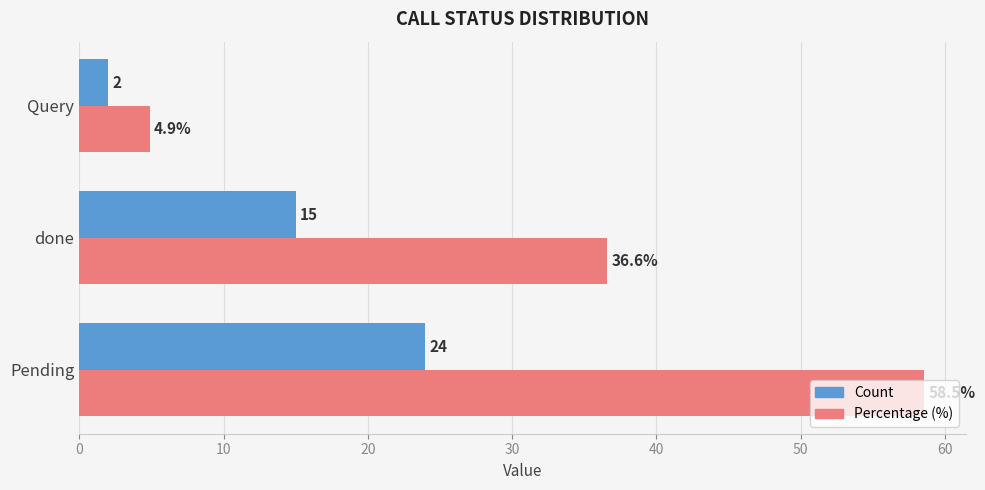

Which series has the largest total across all categories?

Percentage (%)